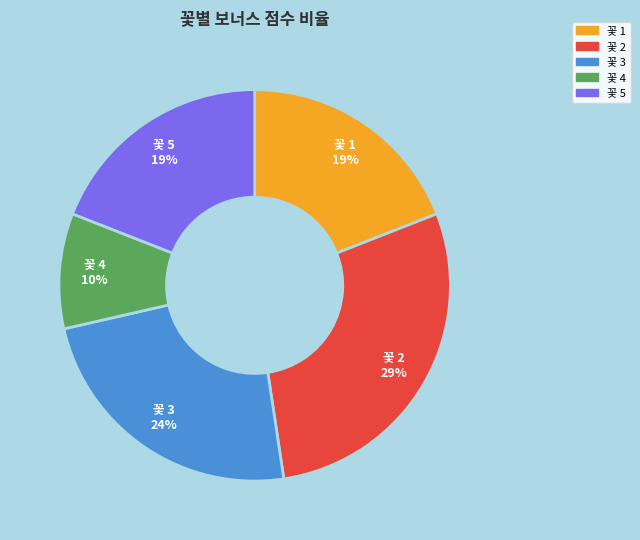

Is there a majority slice in this chart?

No